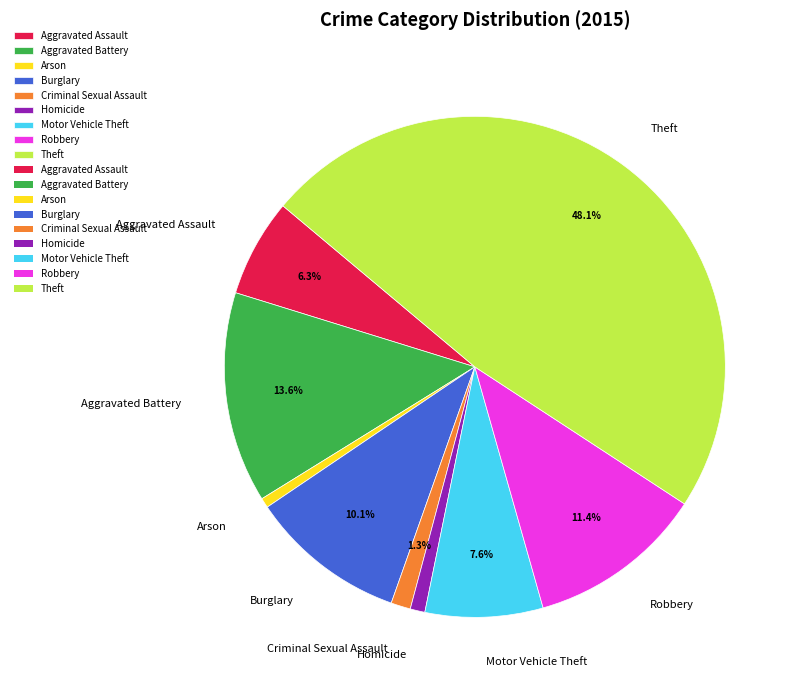

Approximately how many times larger is the value at Theft compared to Homicide?

50.7